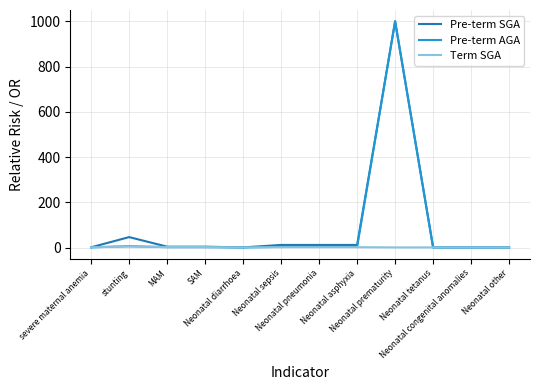

At how many categories does at least one series exceed 409?

1